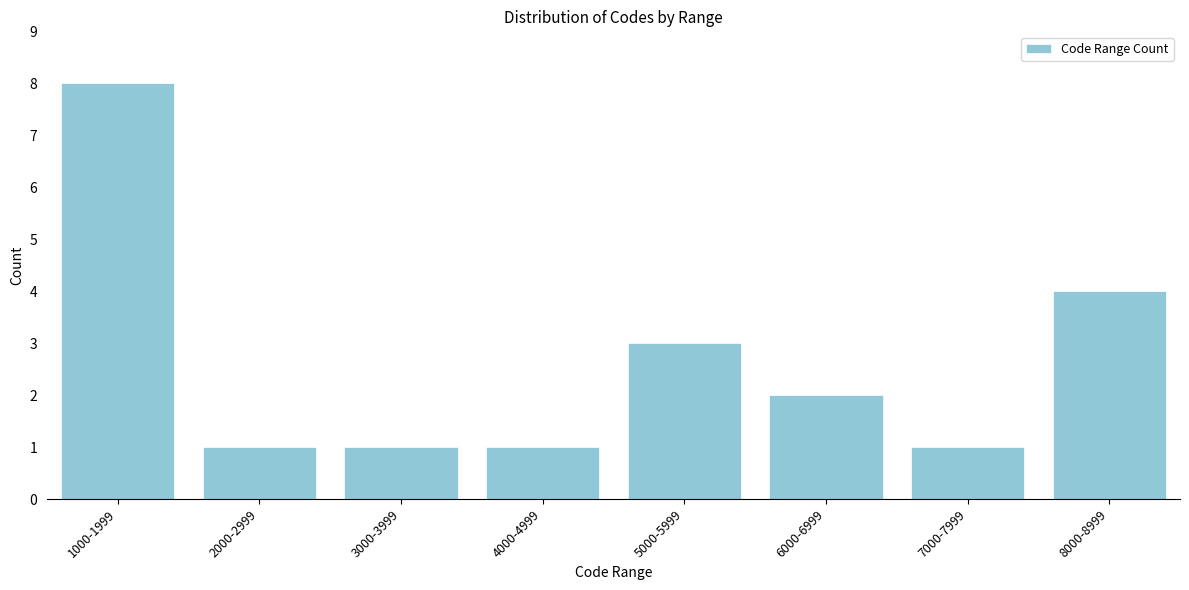

Reading left to right, list all the values displayed in this chart.

8	1	1	1	3	2	1	4